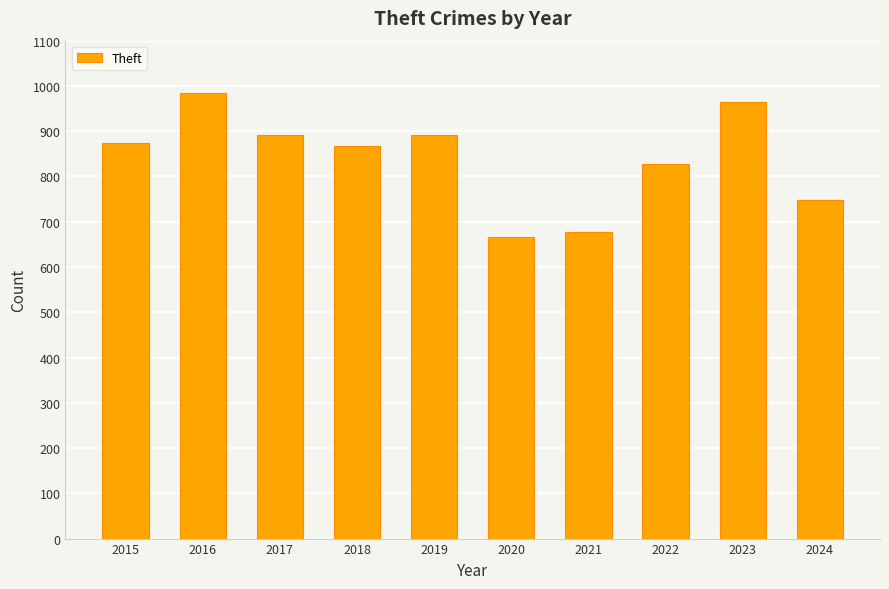

What is the difference between the second highest and second lowest values?

286